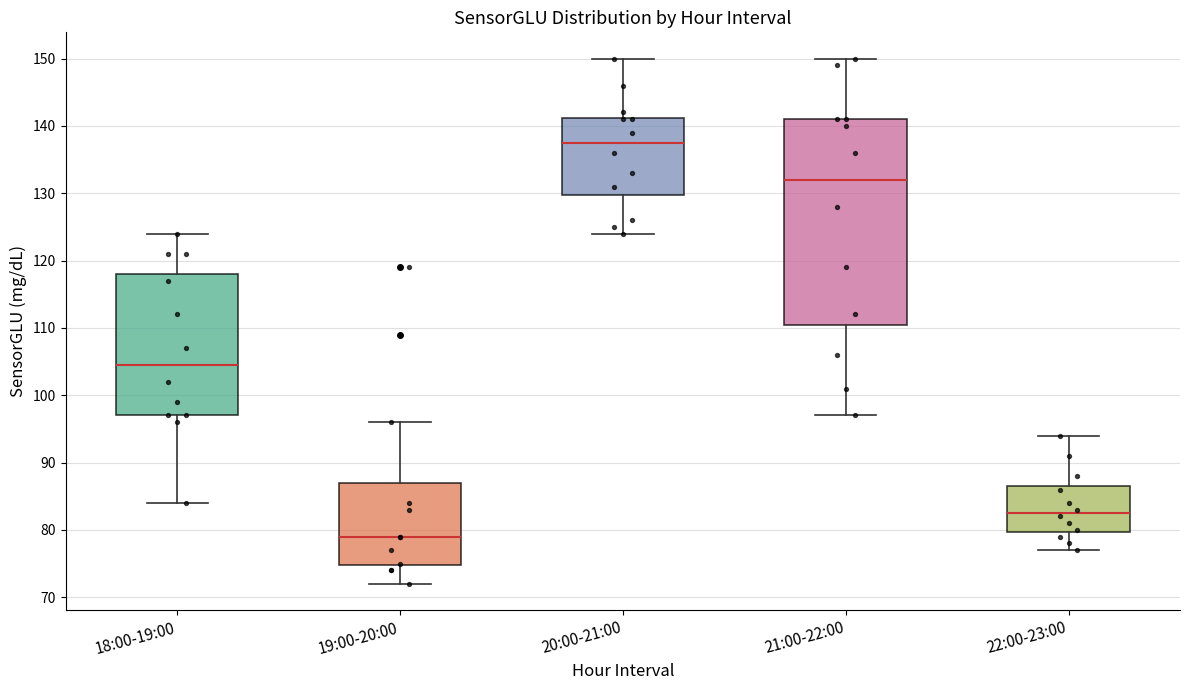

Which box is the tallest, from its lower edge to its upper edge?

21:00-22:00